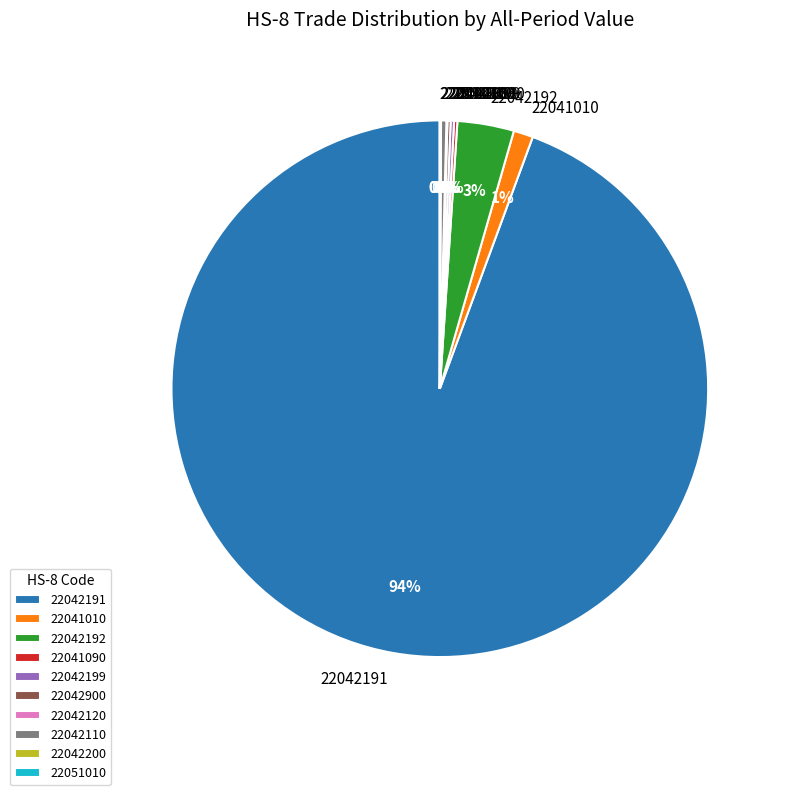

To the nearest percent, what percentage of the pie is 22041010?

1%